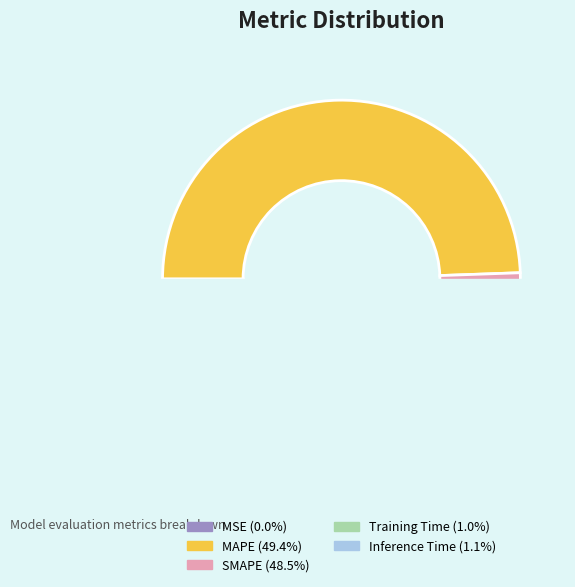

Which category has the smallest portion of the pie?

MSE